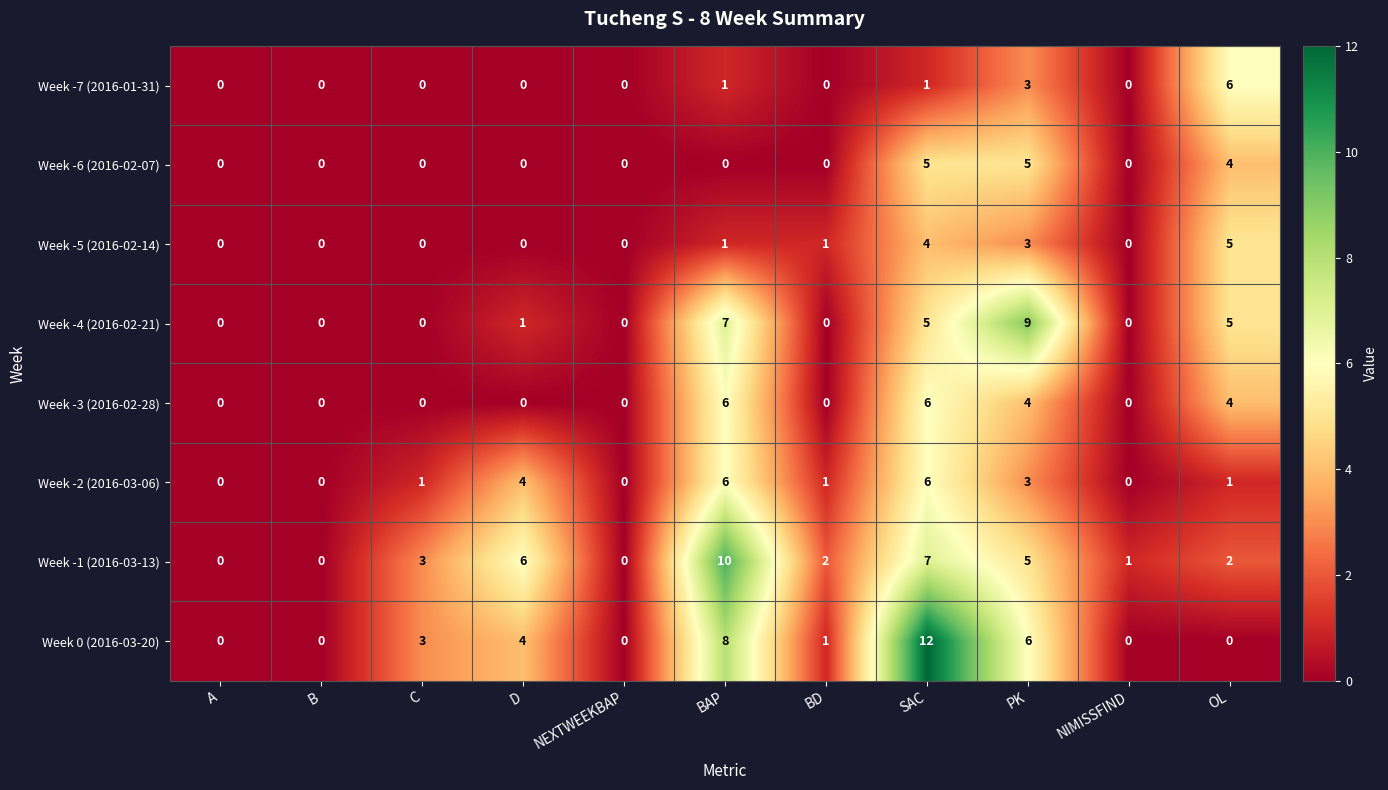

Where does the Week 0 (2016-03-20) series first go above 1?

C